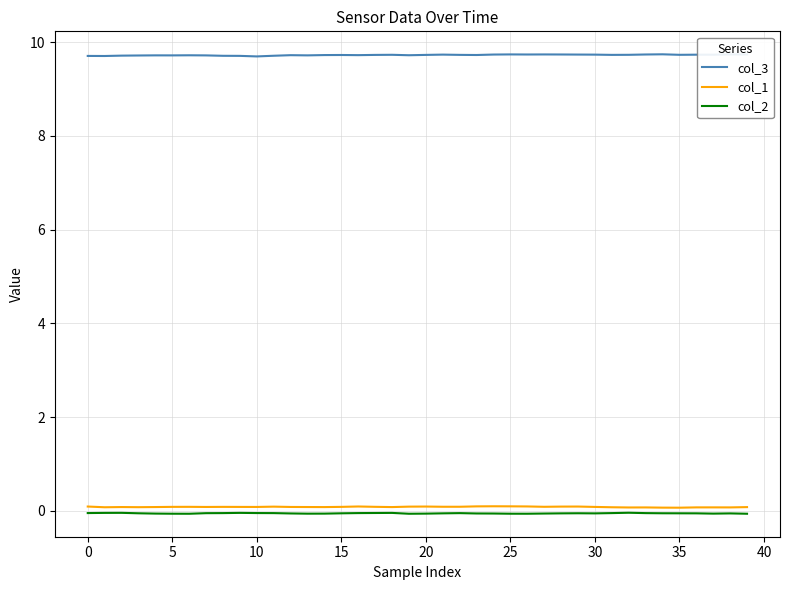

Which series has the largest total across all categories?

col_3